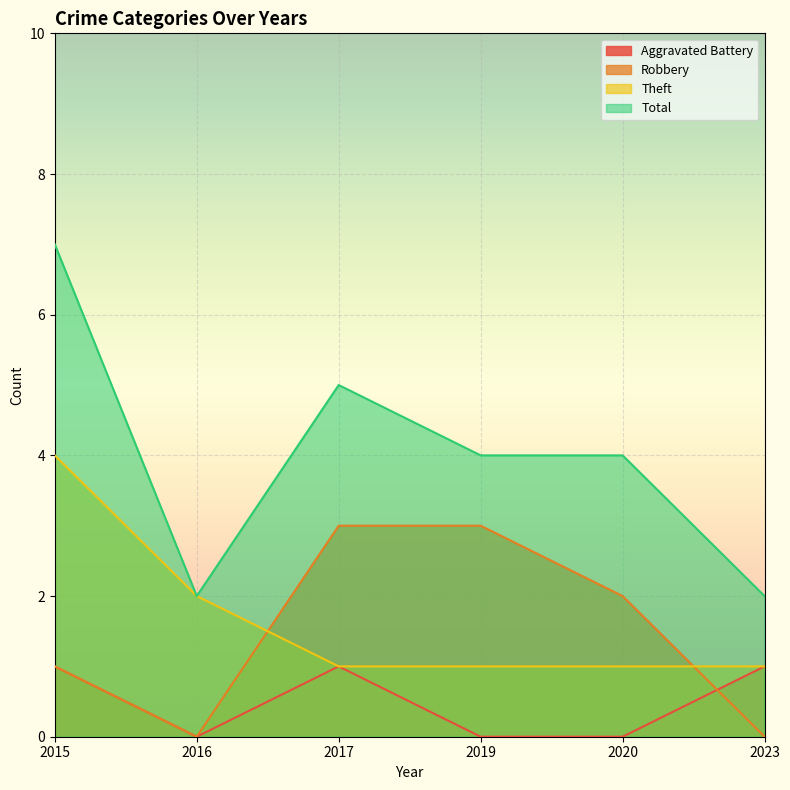

How many lines are shown in the chart?

4